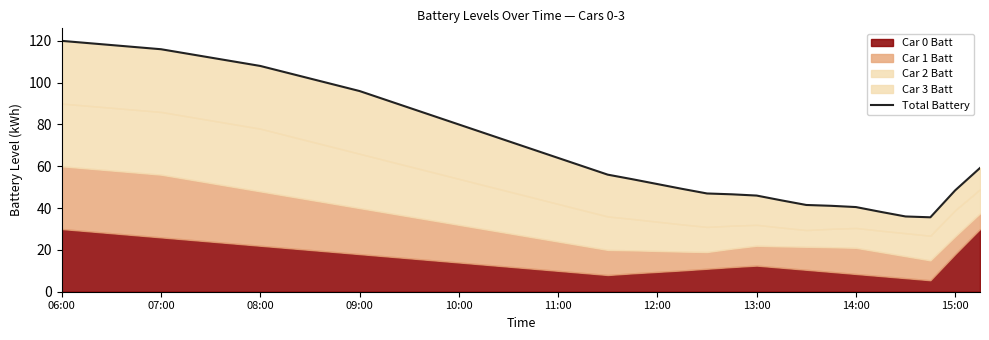

The chart shows a value of 137.2 at 15. True or false?

False